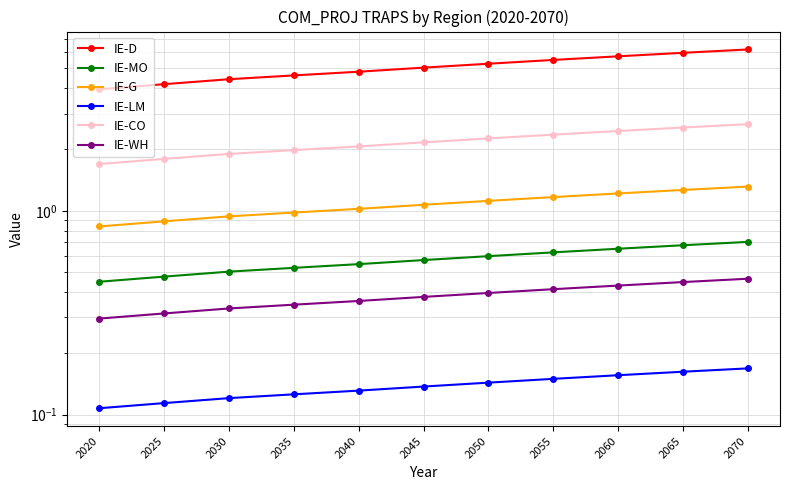

Does the chart display data point markers on the line(s)?

Yes